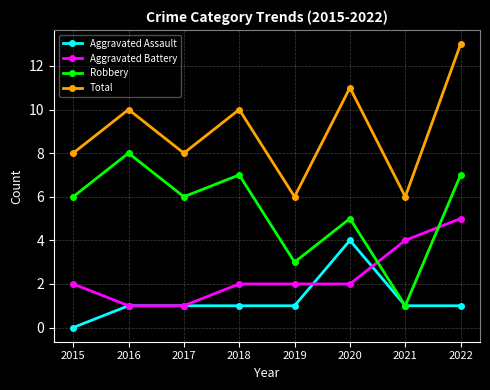

What is the approximate value of Total at 2020?

11